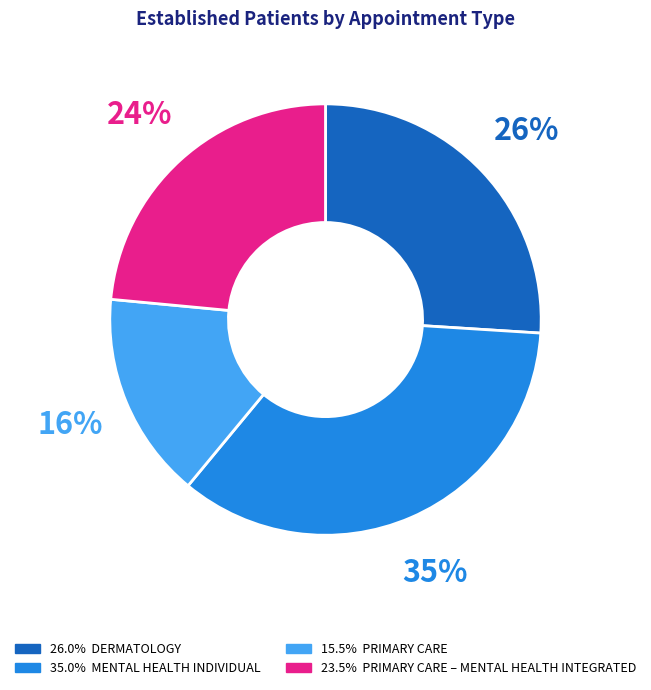

Is there any slice that represents more than half of the pie?

No